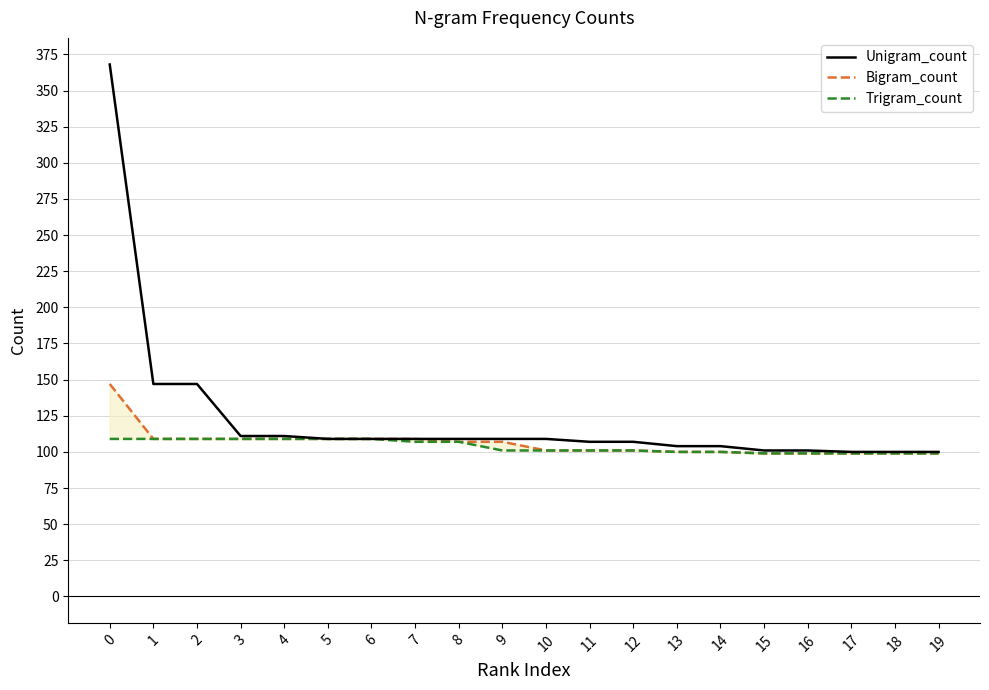

True or false: Trigram_count and Bigram_count cross at least once.

False